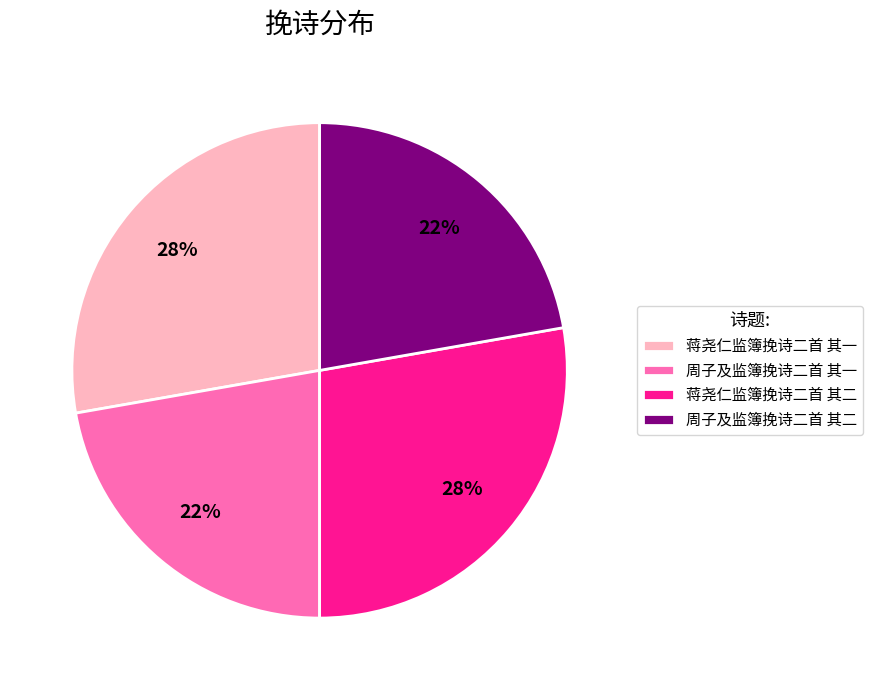

To the nearest percent, what portion does 周子及监簿挽诗二首 其一 represent?

22%